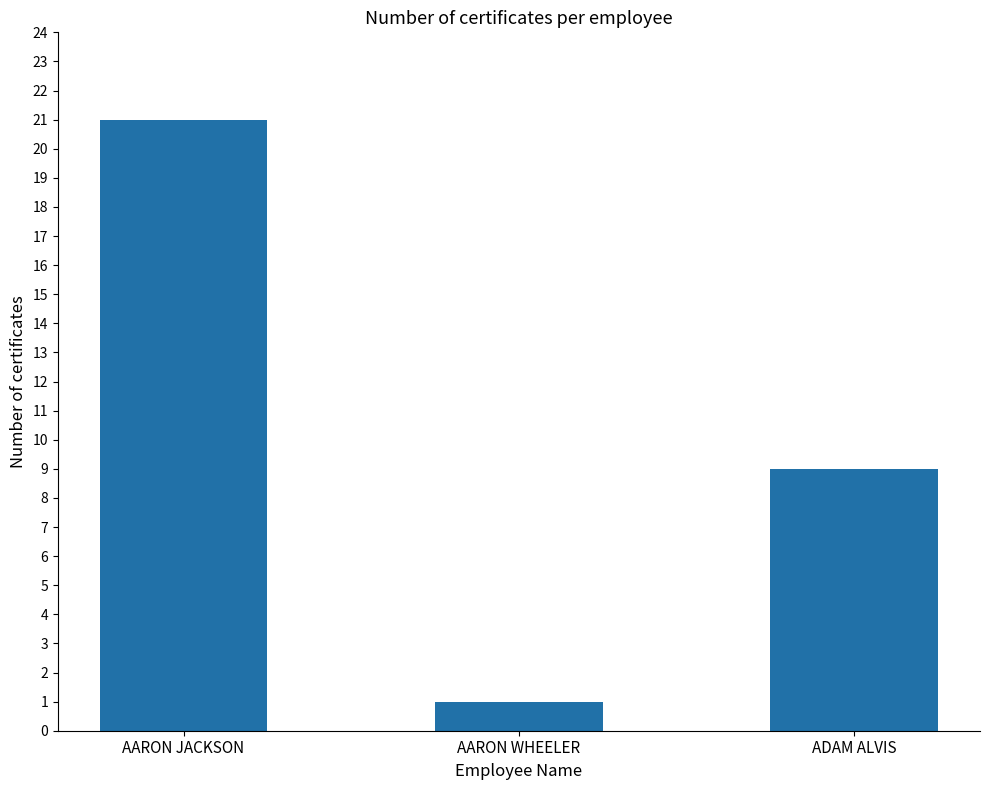

List the labels in order of value, largest first.

AARON JACKSON, ADAM ALVIS, AARON WHEELER